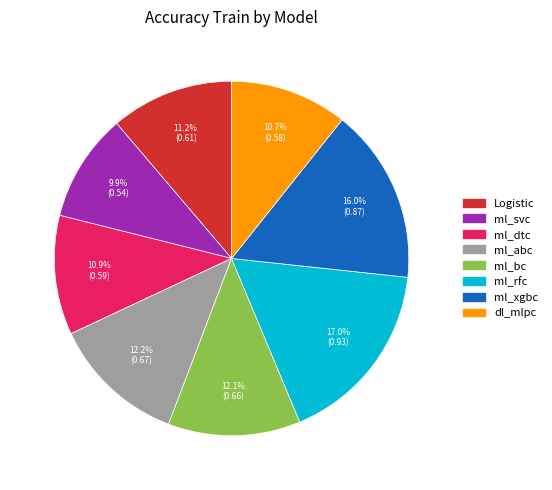

Is there a majority slice in this chart?

No